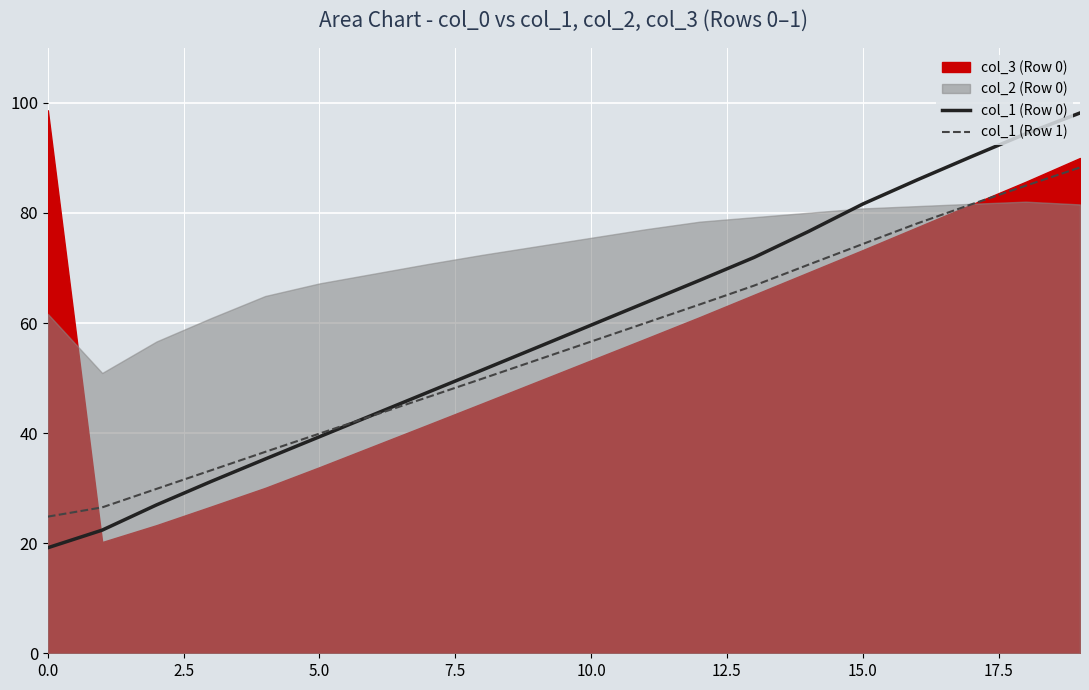

What is the highest value of the col_1 (Row 1) series?

88.3